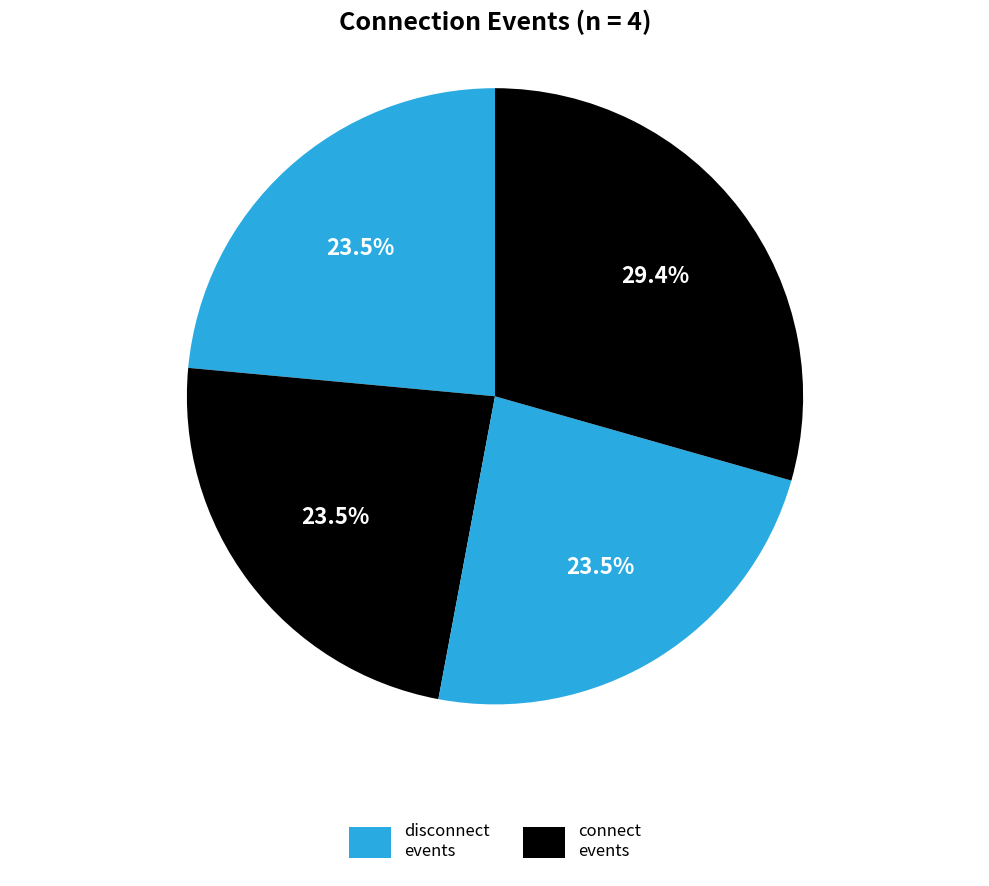

Does any single category account for the majority?

No